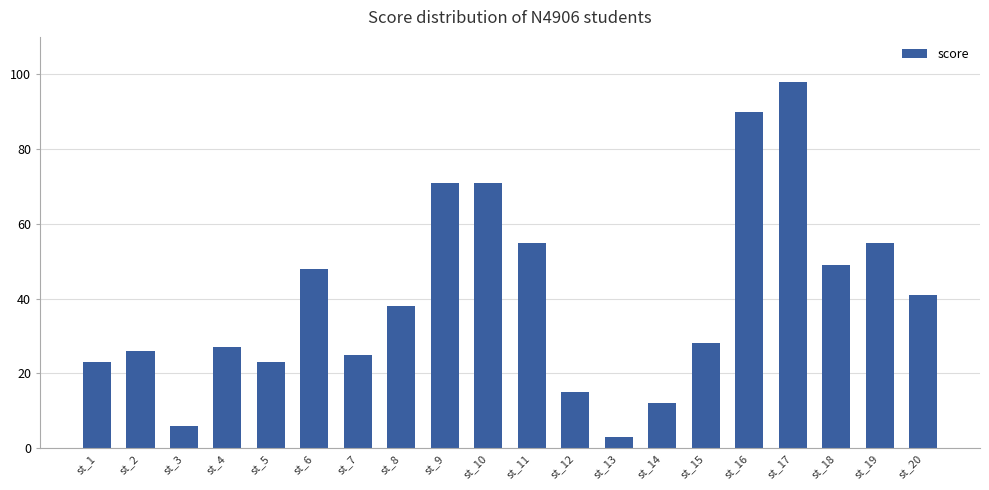

What is the difference between the maximum and second lowest values?

92